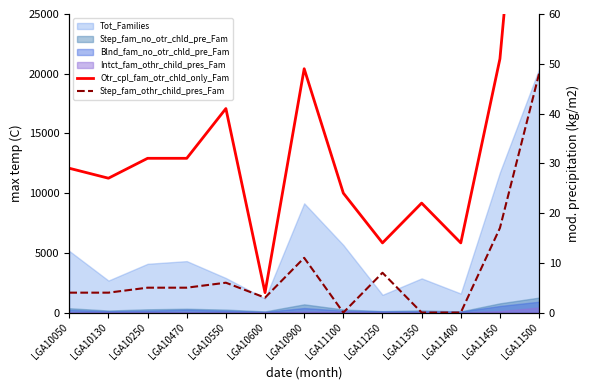

True or false: Otr_cpl_fam_otr_chld_only_Fam and Step_fam_othr_child_pres_Fam cross at least once.

False